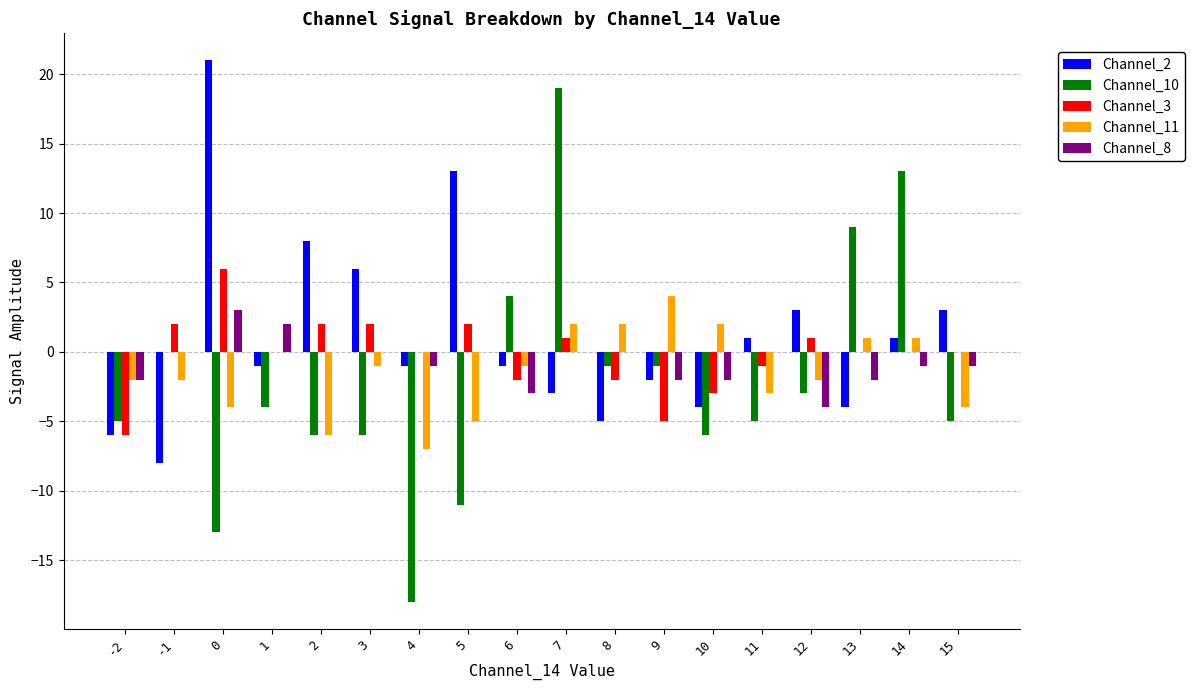

What is the maximum value shown in the chart?

21